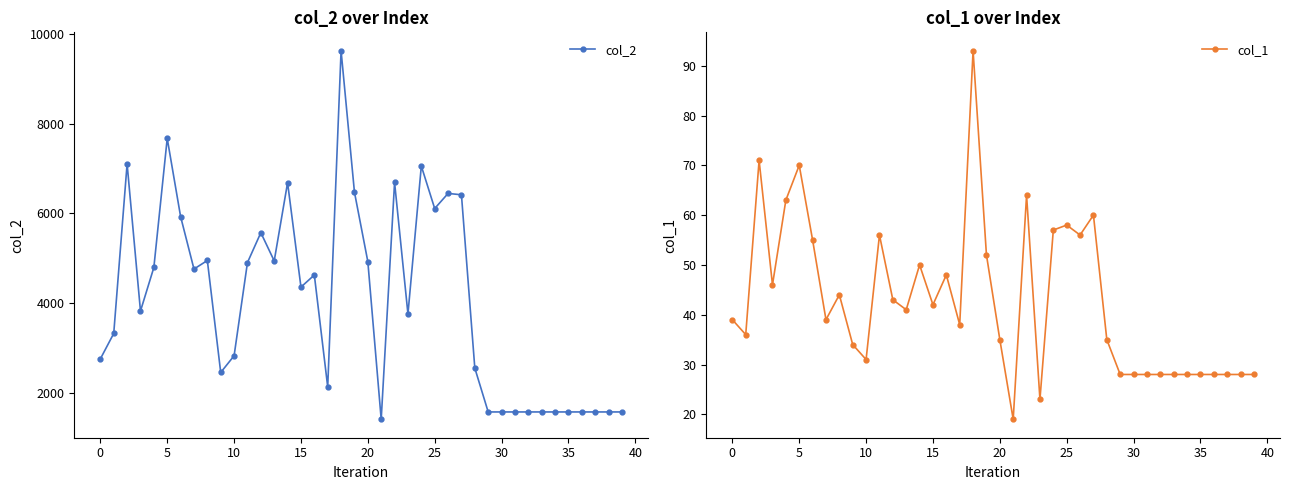

What is the lowest value of the col_2 series?

1404